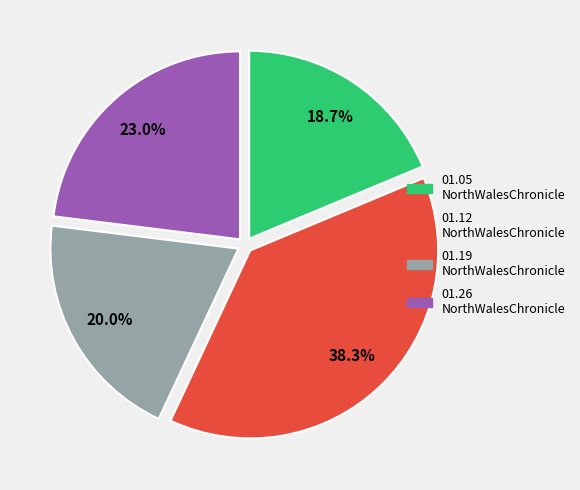

Is there any slice that represents more than half of the pie?

No